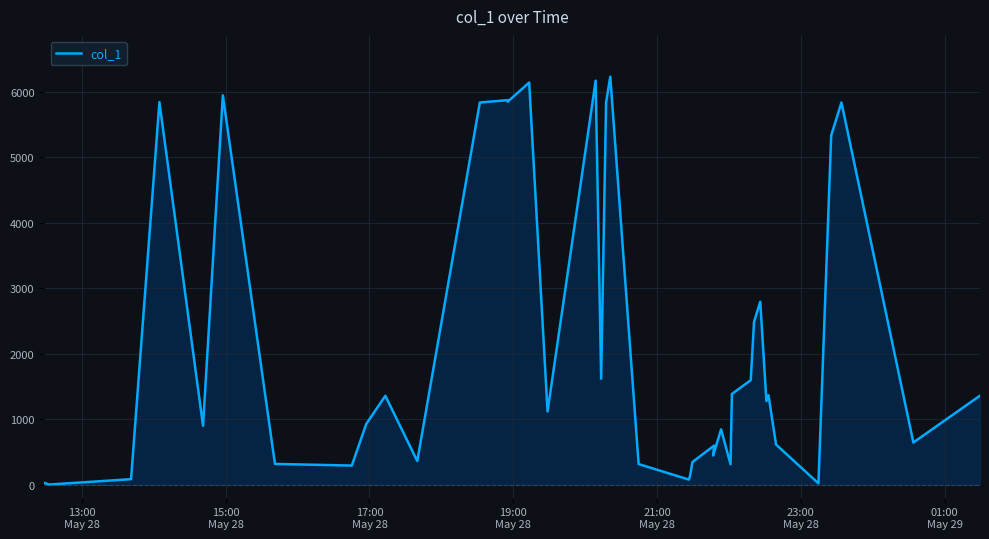

How many data points are less than 1275?

20